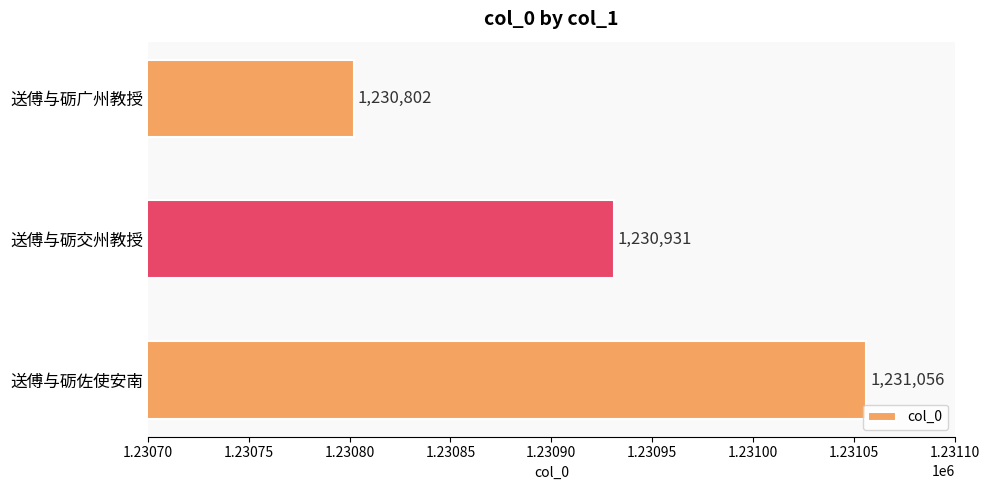

Count the values in the range 1230802 to 1231056.

3